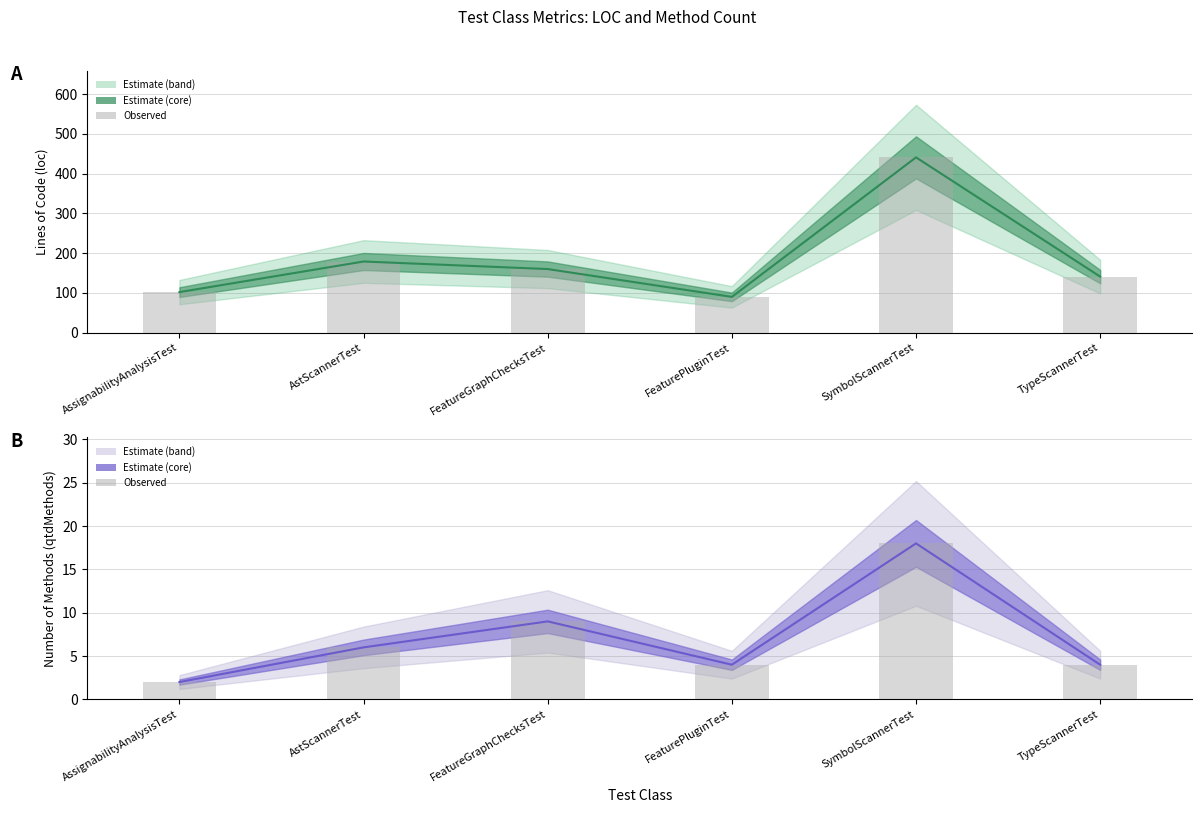

Reading right to left, transcribe all the data shown in this chart.

loc: TypeScannerTest=141	SymbolScannerTest=441	FeaturePluginTest=90	FeatureGraphChecksTest=160	AstScannerTest=179	AssignabilityAnalysisTest=102
qtdMethods: TypeScannerTest=4	SymbolScannerTest=18	FeaturePluginTest=4	FeatureGraphChecksTest=9	AstScannerTest=6	AssignabilityAnalysisTest=2